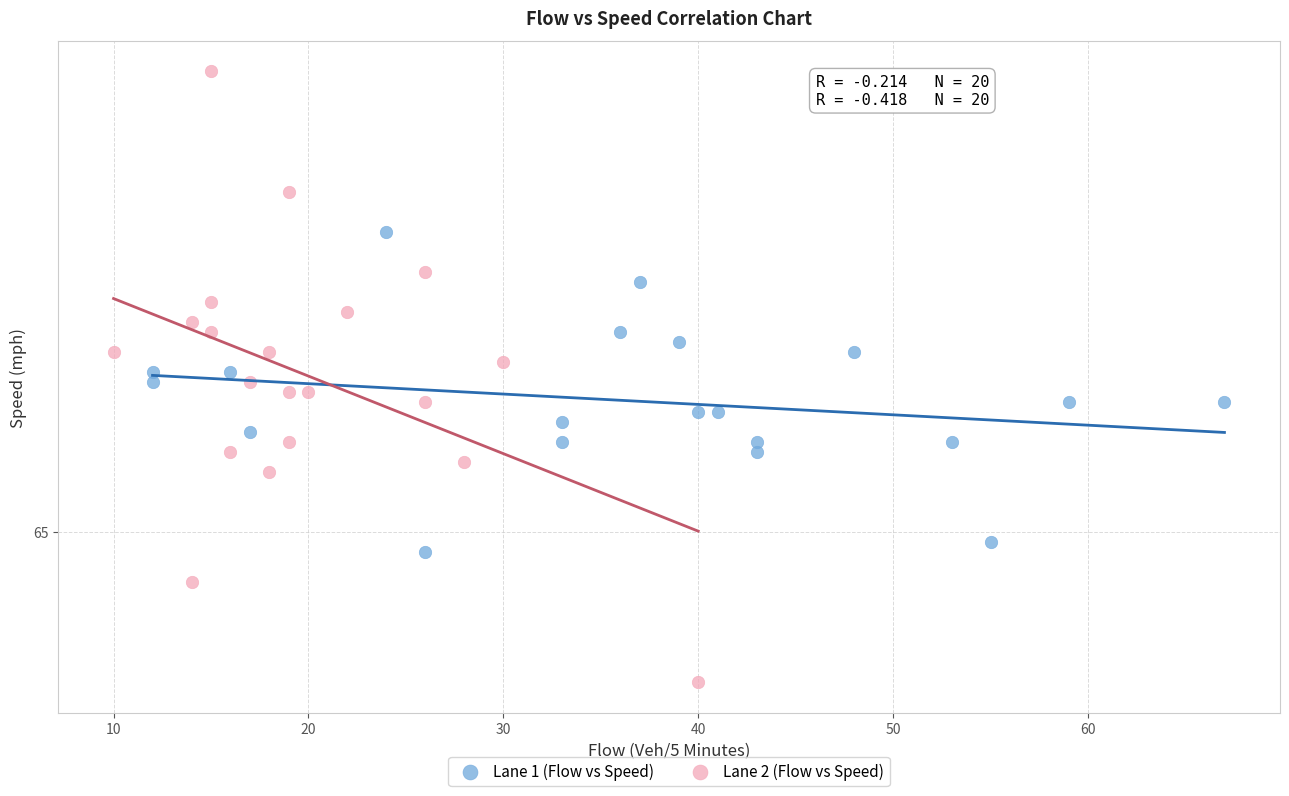

What are all the series names shown in the legend?

Lane 1 (Flow vs Speed), Lane 2 (Flow vs Speed)